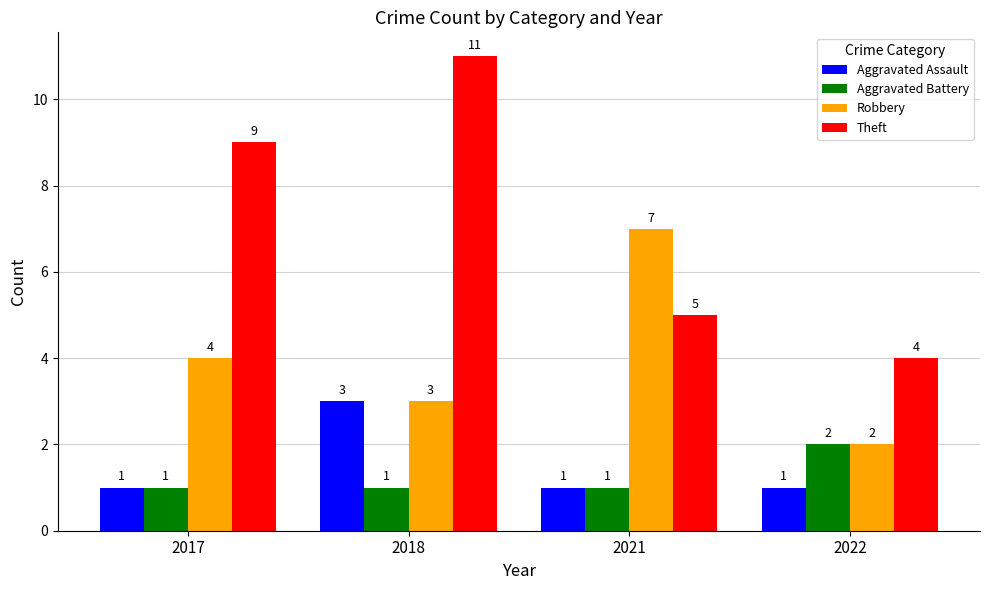

What is the highest value of the Aggravated Assault series?

3